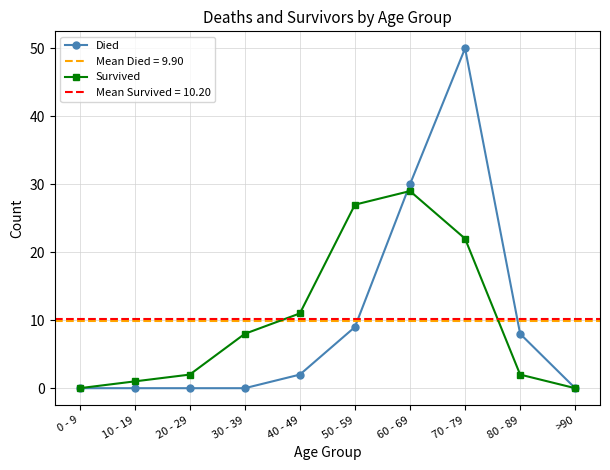

Which series has the largest total across all categories?

Survived